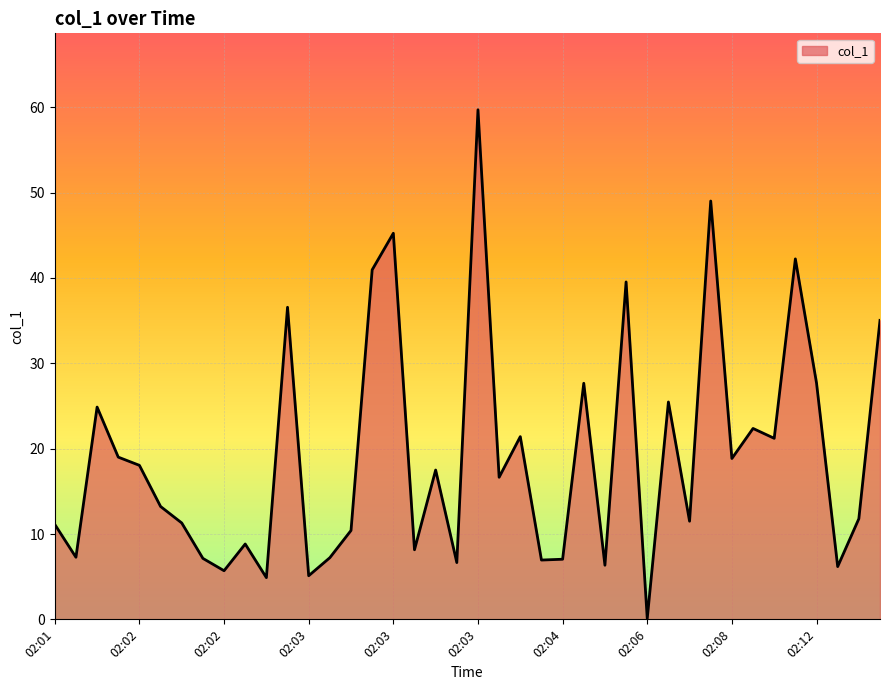

What is the sum of all values?

765.9